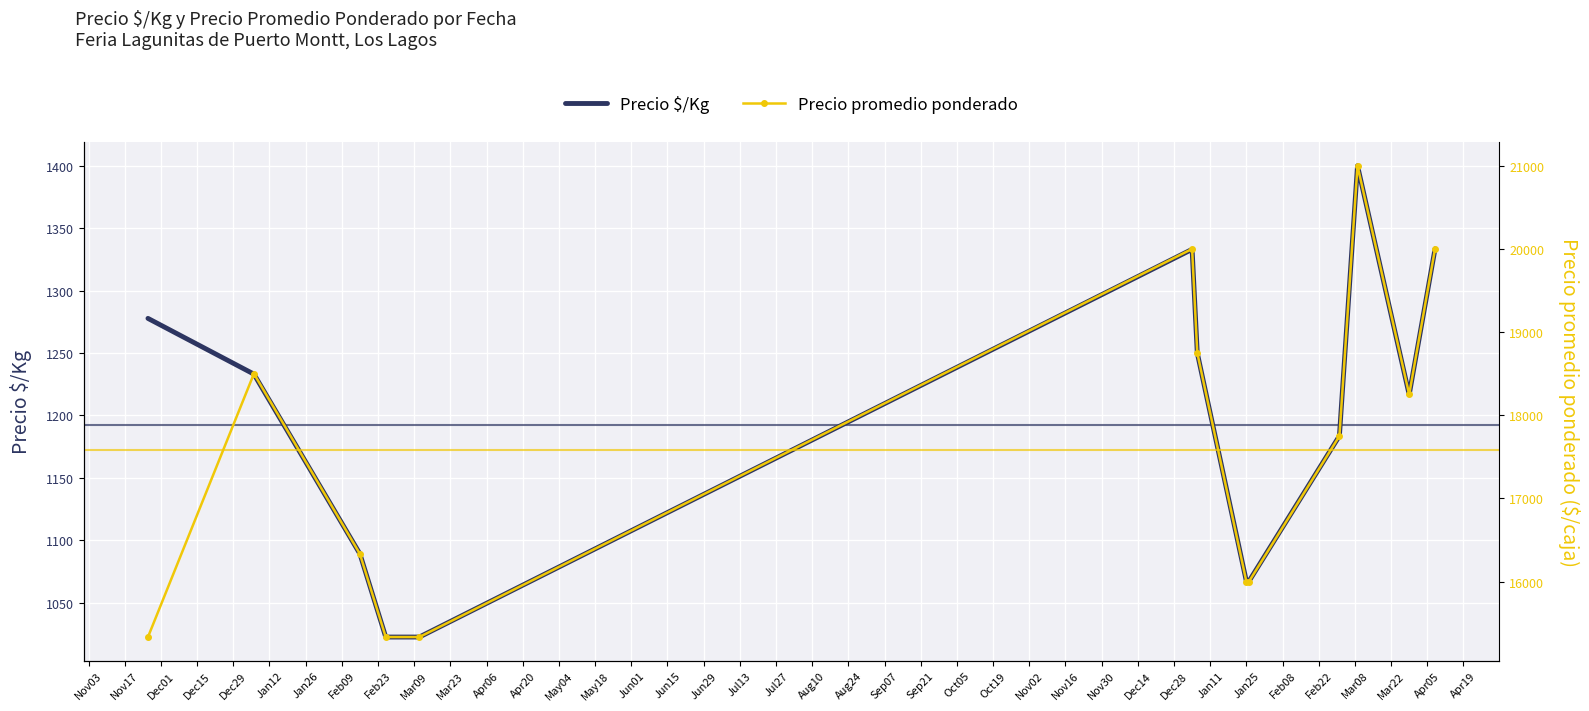

Which series has the largest total across all categories?

Precio promedio ponderado